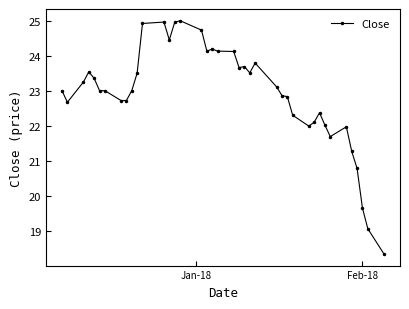

What is the greatest value displayed?

25.0